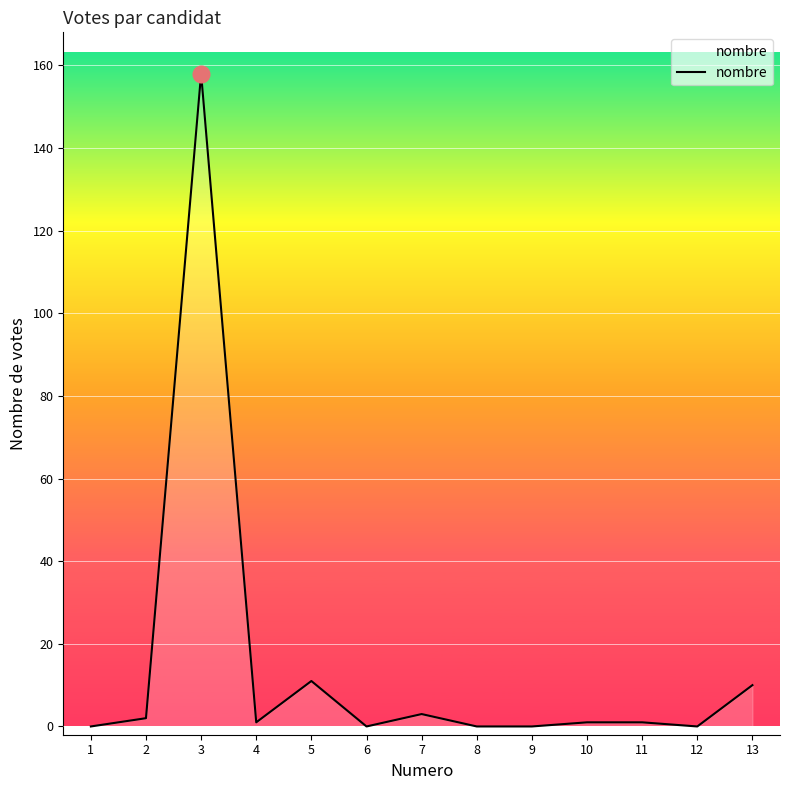

At which label does the data first exceed 1?

2